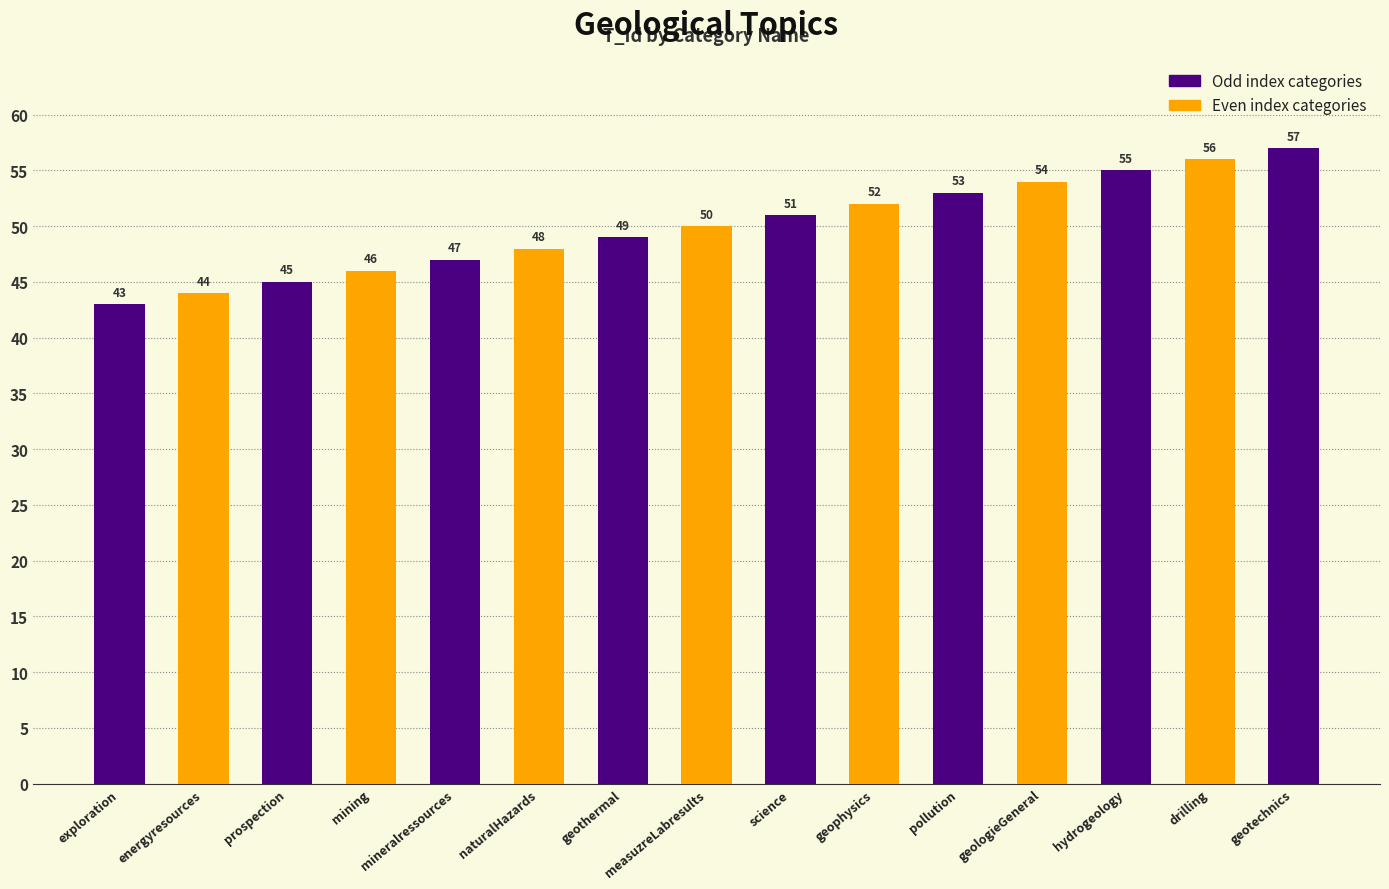

The value at naturalHazards is 48. True or false?

True